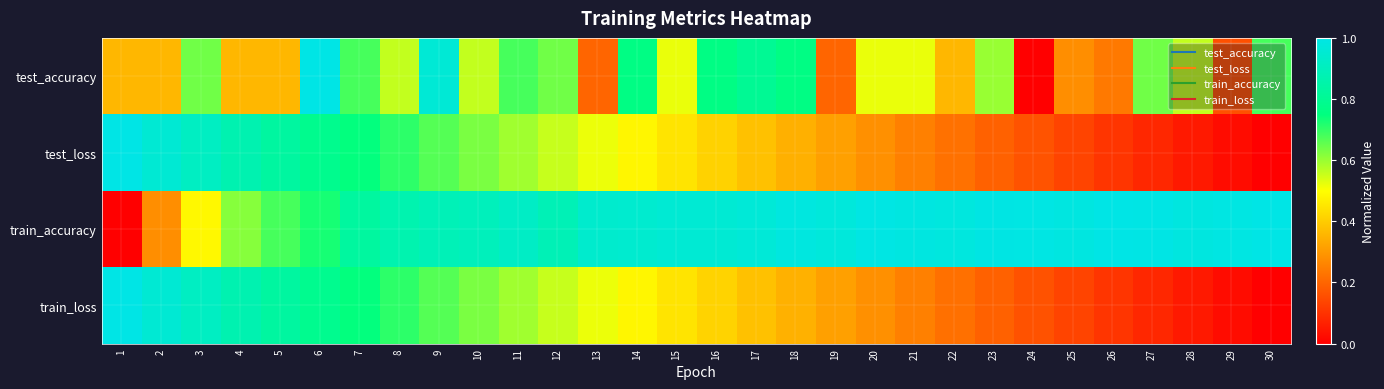

At which category does the chart reach its peak across all series?

6